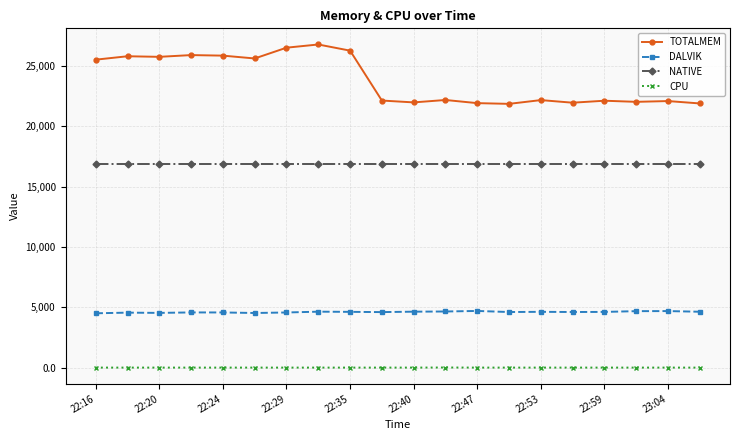

How many distinct data groups are displayed?

4